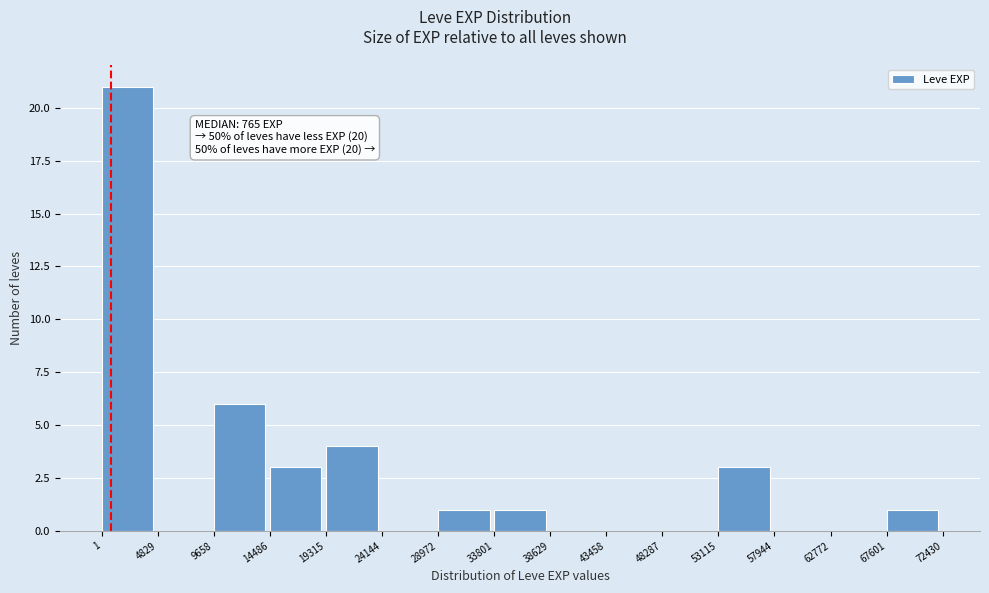

Over which range of the x-axis is the bar tallest?

1 to 4829